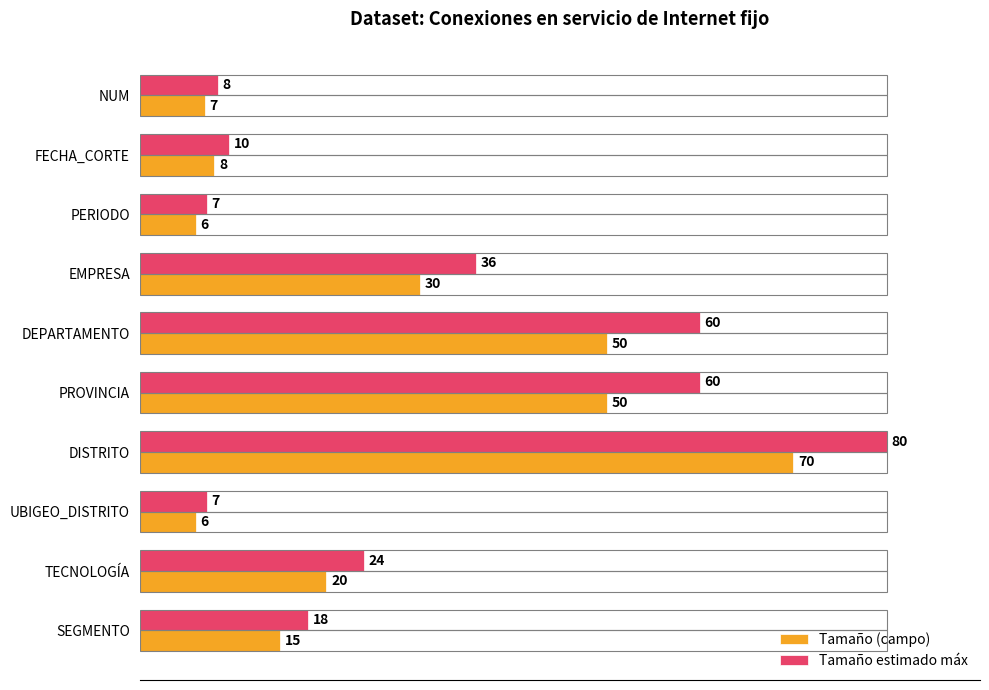

Rank the series by their average value, from highest to lowest.

Tamaño estimado máx, Tamaño (campo)